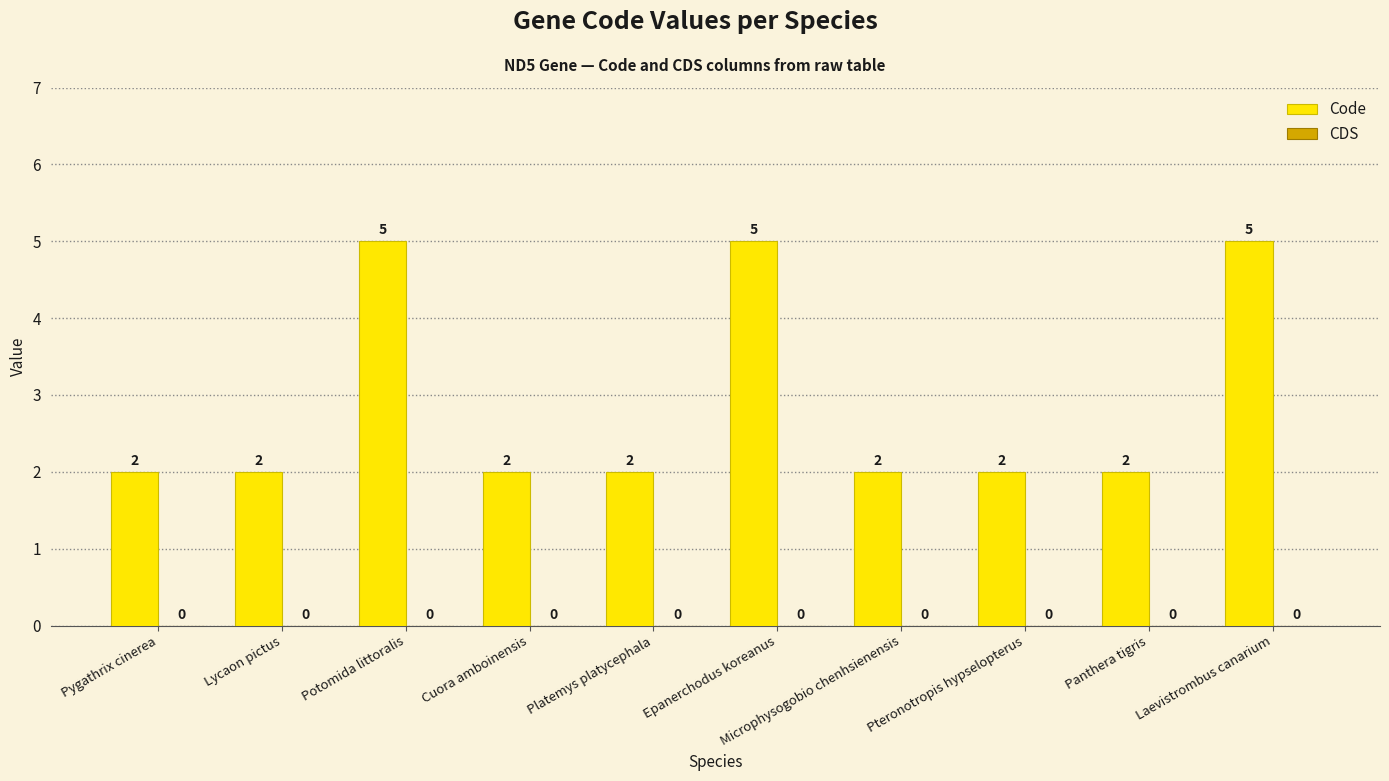

What is the label of the 7th bar from the left?

Microphysogobio chenhsienensis